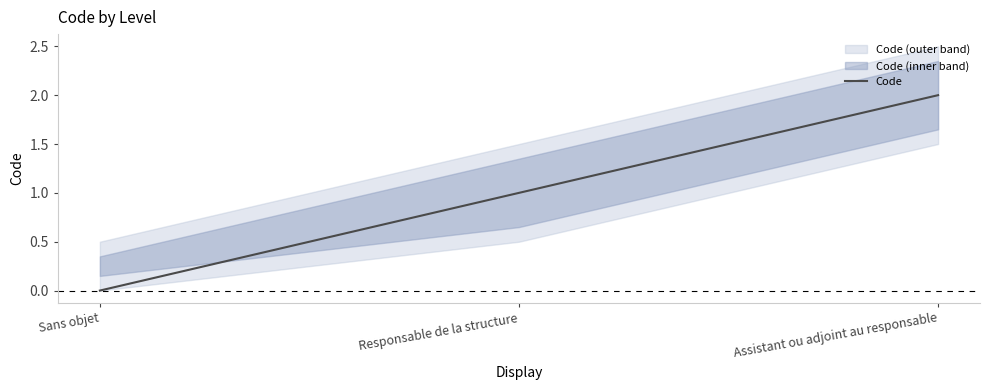

Rank the categories by value from highest to lowest.

Assistant ou adjoint au responsable, Responsable de la structure, Sans objet